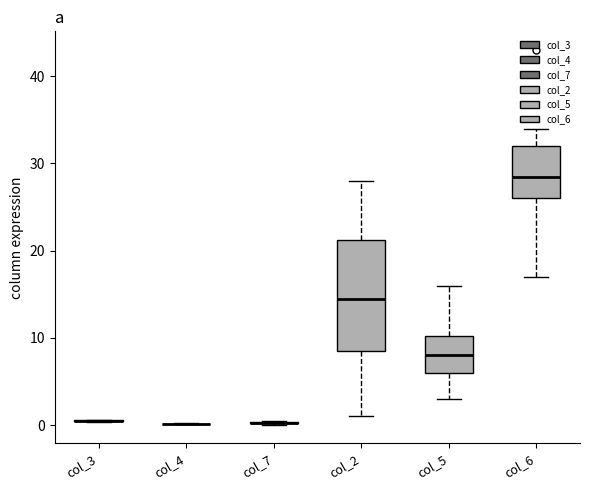

Which box is the tallest, from its lower edge to its upper edge?

col_2